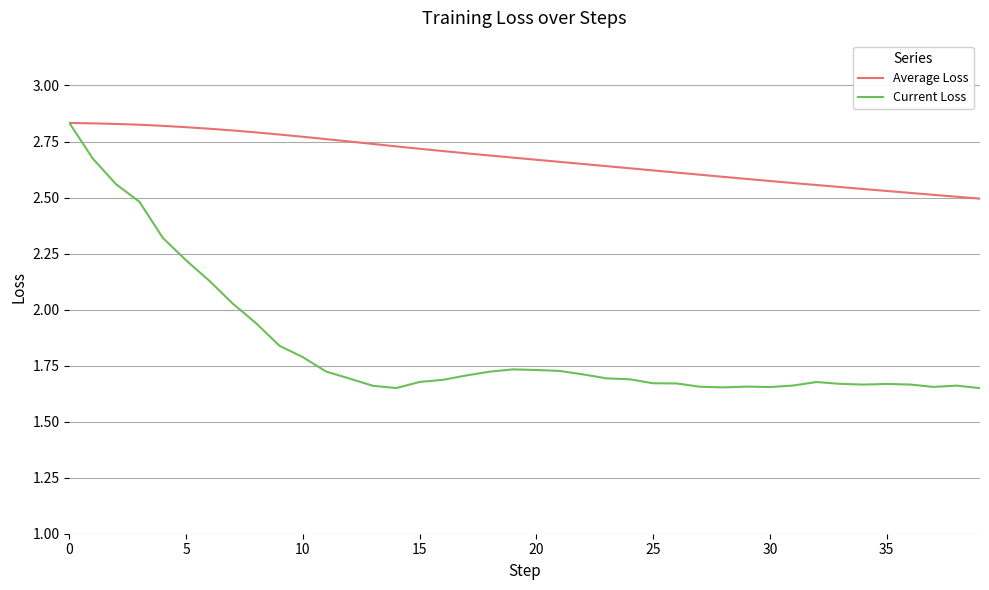

List the series in order of their overall mean, highest first.

Average Loss, Current Loss